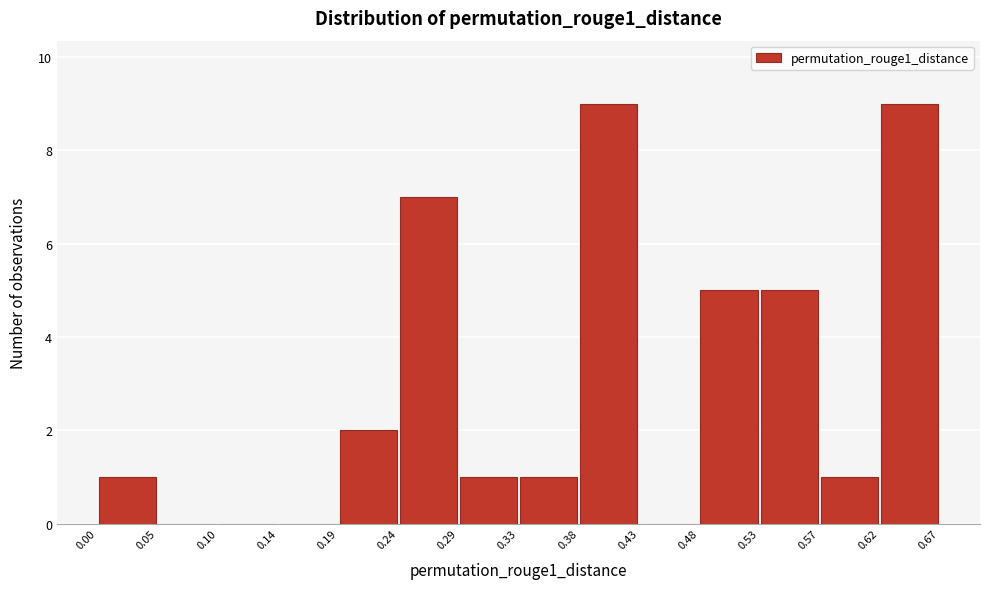

Reading left to right, transcribe this chart: for each bar, give the range it covers on the x-axis and its height. The values are not printed on the chart, so give them approximately, as read against the axis.

0.00 to 0.05: 1
0.05 to 0.10: 0
0.10 to 0.14: 0
0.14 to 0.19: 0
0.19 to 0.24: 2
0.24 to 0.29: 7
0.29 to 0.33: 1
0.33 to 0.38: 1
0.38 to 0.43: 9
0.43 to 0.48: 0
0.48 to 0.53: 5
0.53 to 0.57: 5
0.57 to 0.62: 1
0.62 to 0.67: 9